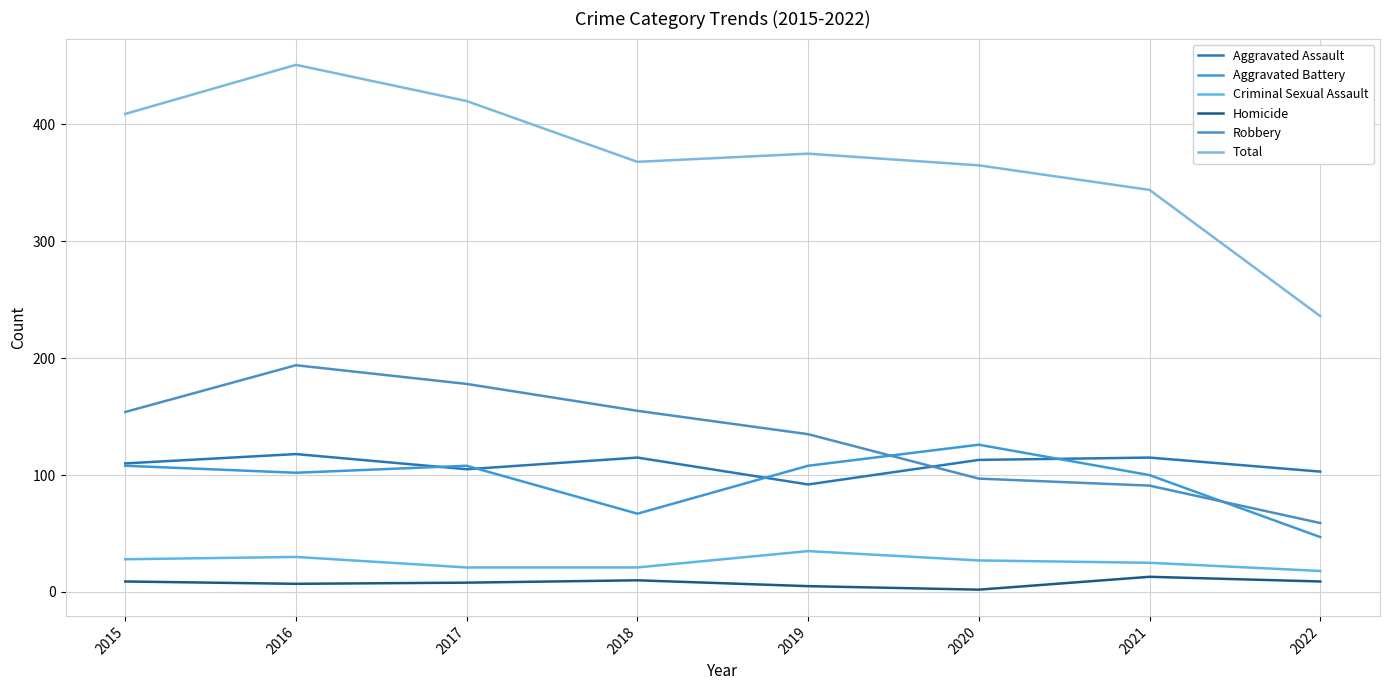

Is the value of Homicide at 2018 greater than the value of Robbery at 2018?

No